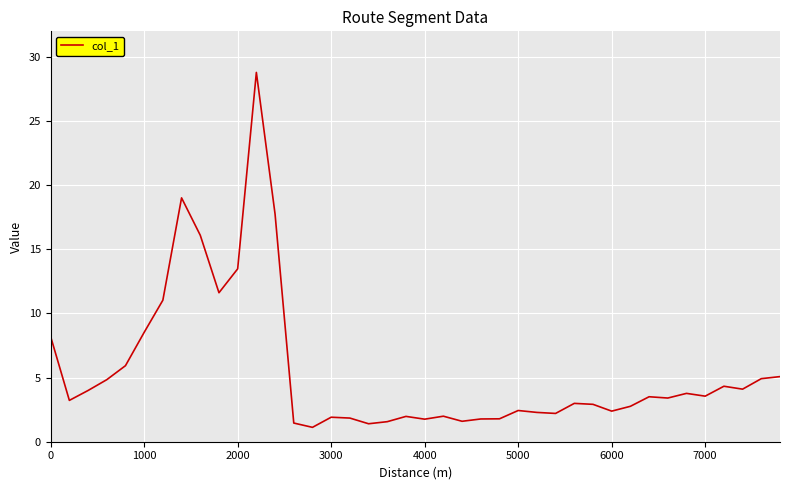

What is the smallest value displayed?

1.1